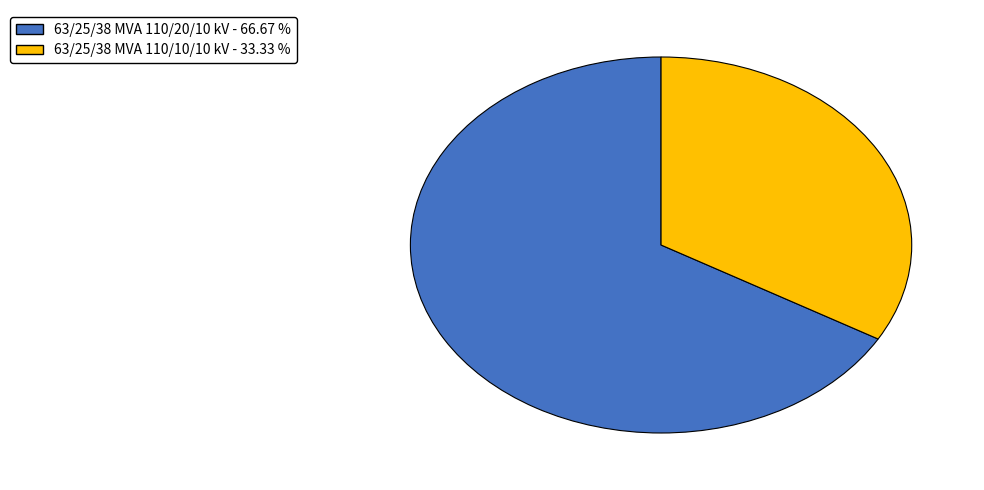

Do 63/25/38 MVA 110/20/10 kV and 63/25/38 MVA 110/10/10 kV together represent more than half of the pie?

Yes